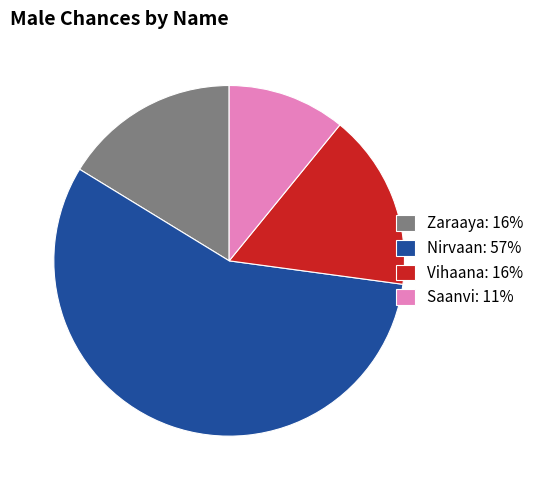

Do Zaraaya: 16% and Nirvaan: 57% together represent more than half of the pie?

Yes